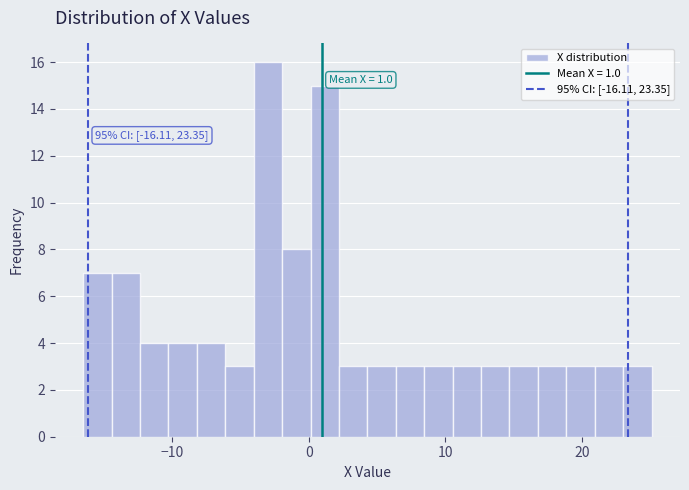

Read against the x-axis, roughly where is the centre of the tallest bar?

-3